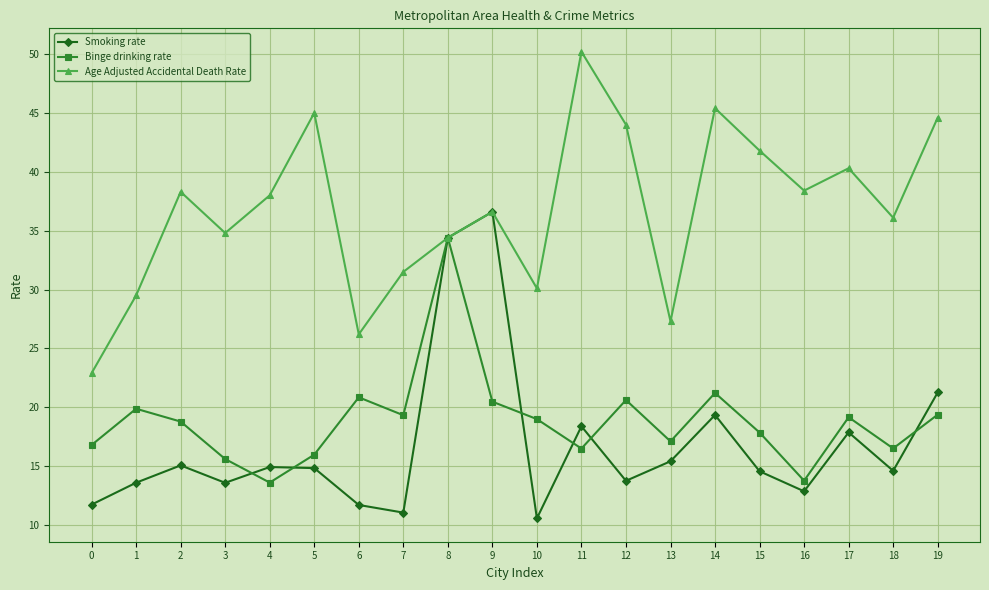

Between 12 and 16, which series saw the biggest shift?

Binge drinking rate